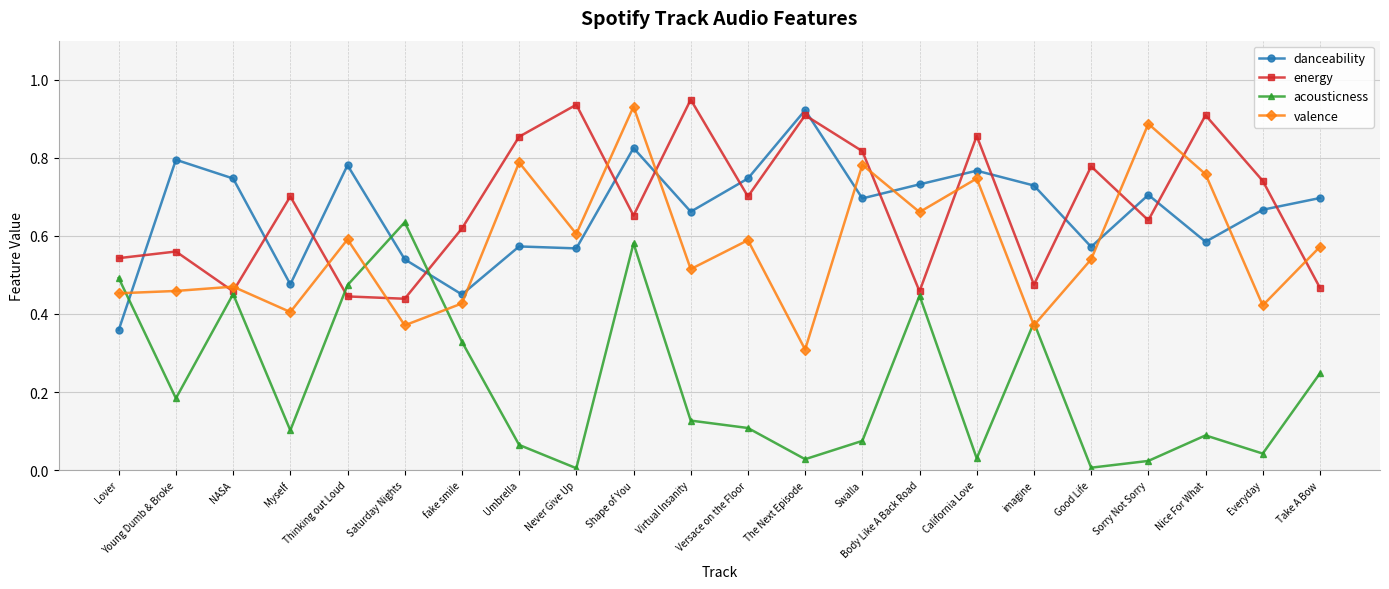

Where is the first local maximum for acousticness?

NASA